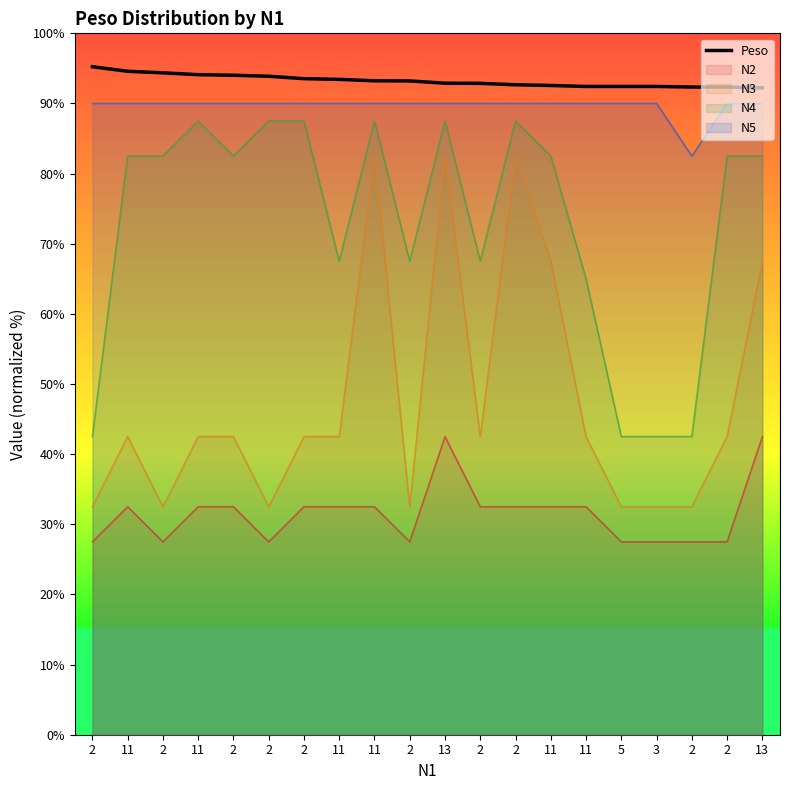

Reading left to right, list all the values displayed in this chart.

95.2	94.6	94.4	94.1	94.0	93.9	93.5	93.4	93.2	93.2	92.9	92.9	92.7	92.6	92.4	92.4	92.4	92.3	92.3	92.2